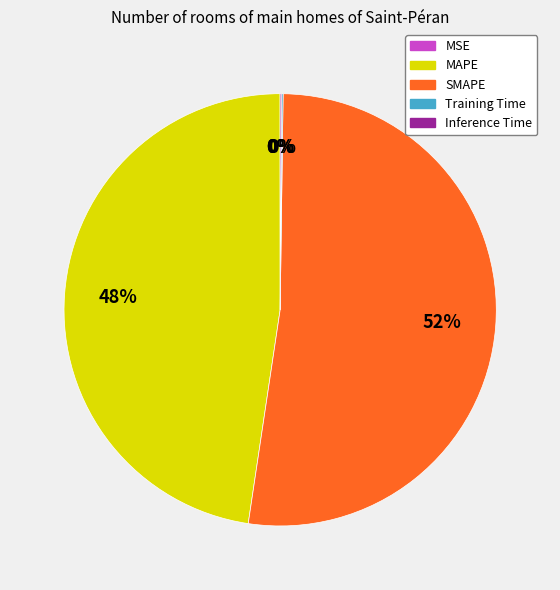

What is the majority slice?

SMAPE